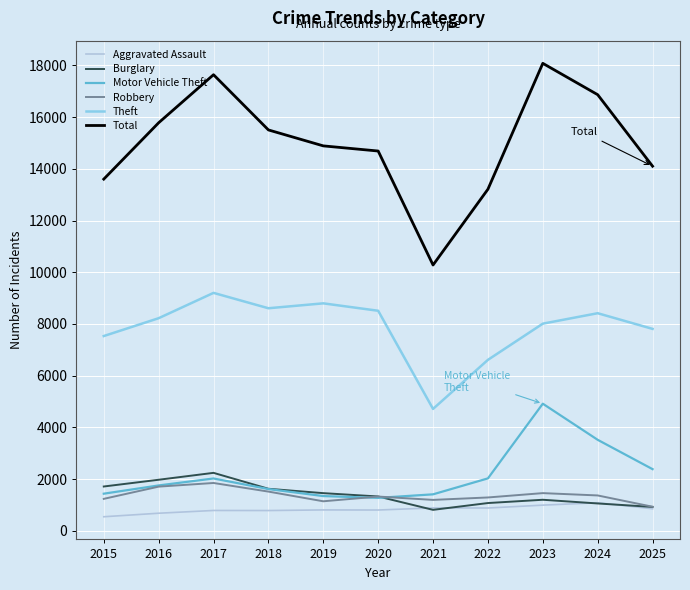

What is the minimum value for Robbery?

928